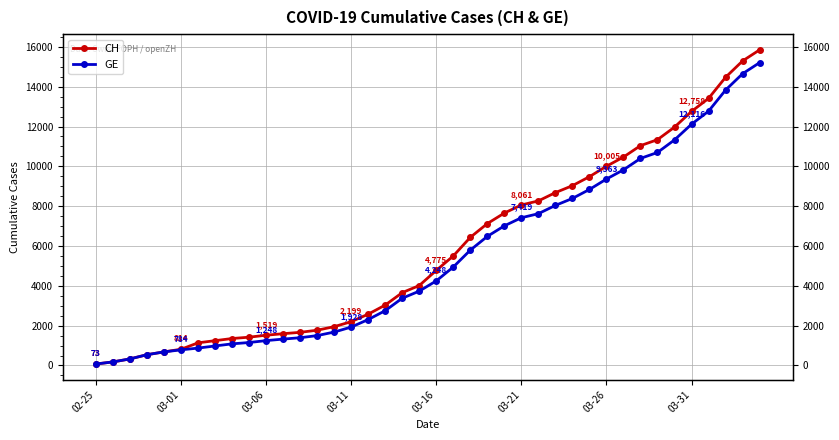

Which series has the widest spread of values?

CH